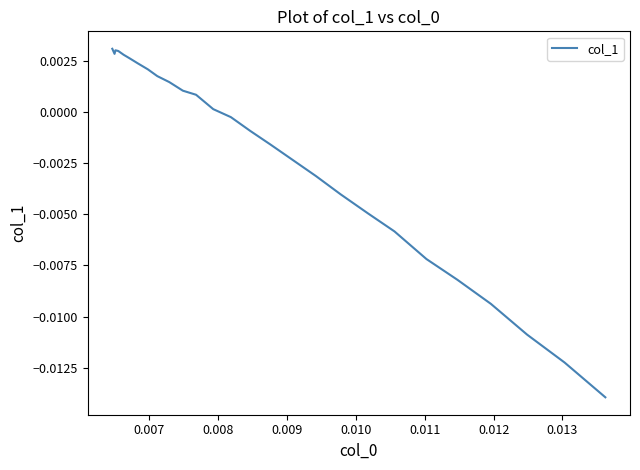

Does the chart display data point markers on the line(s)?

No